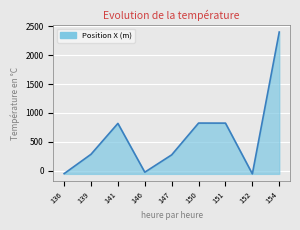

True or false: the data shows 92 at 147.

False